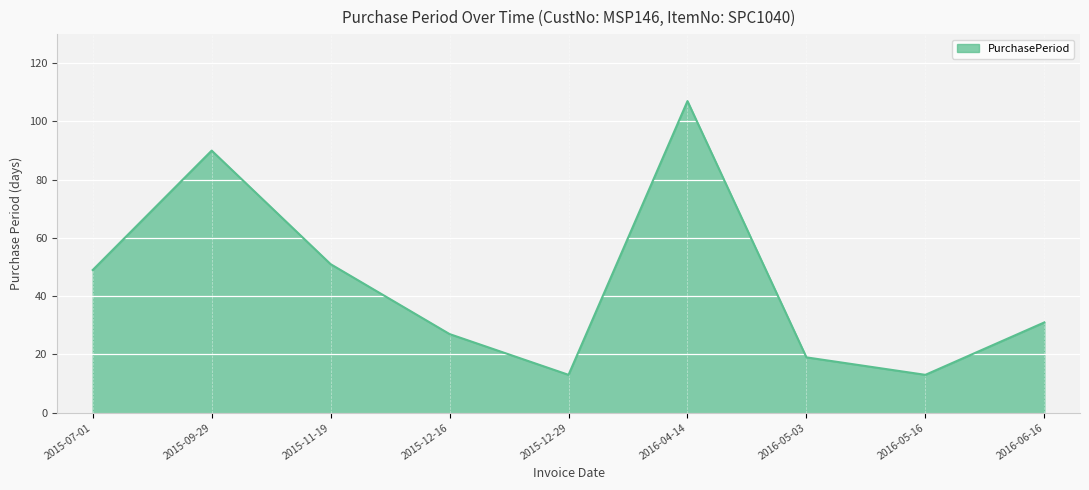

Reading right to left, what are all the values shown in this chart?

2016-06-16=31	2016-05-16=13	2016-05-03=19	2016-04-14=107	2015-12-29=13	2015-12-16=27	2015-11-19=51	2015-09-29=90	2015-07-01=49